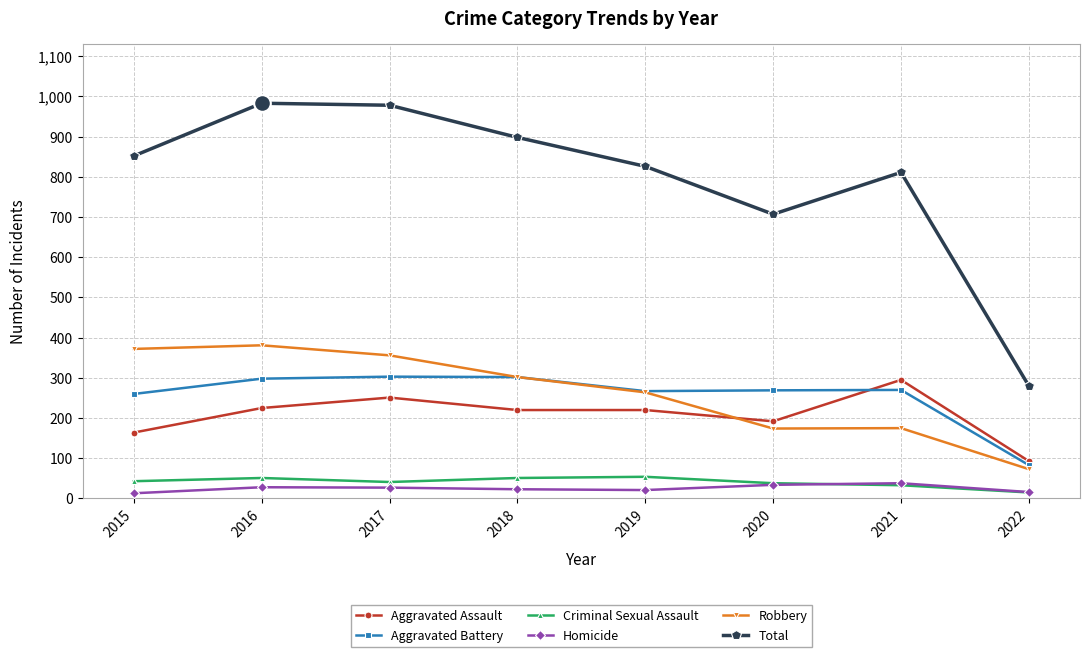

True or false: Aggravated Battery and Total intersect in this chart.

False